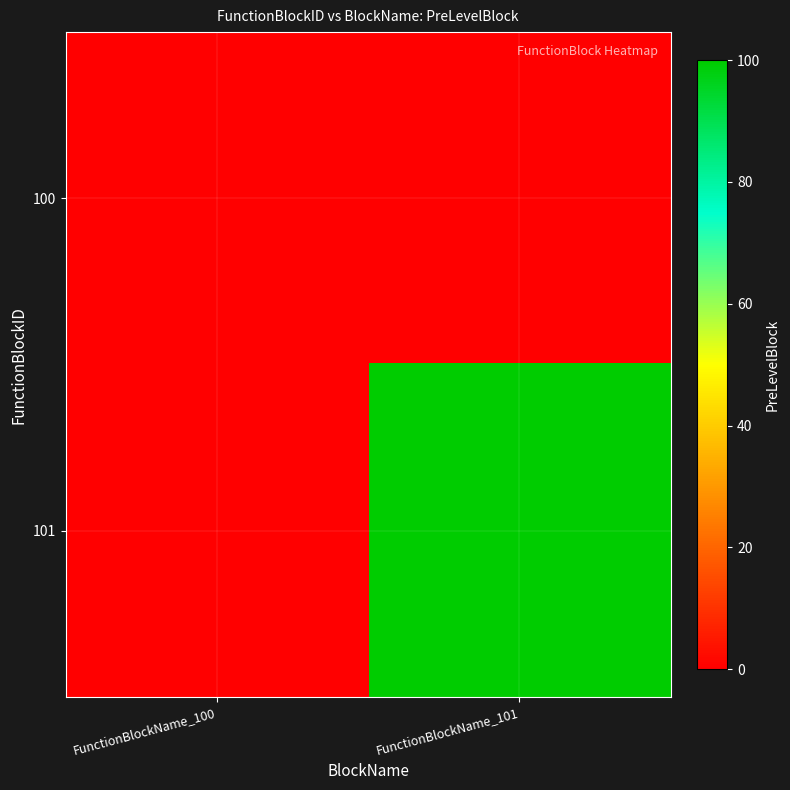

Which label corresponds to the smallest value in the chart?

FunctionBlockName_100